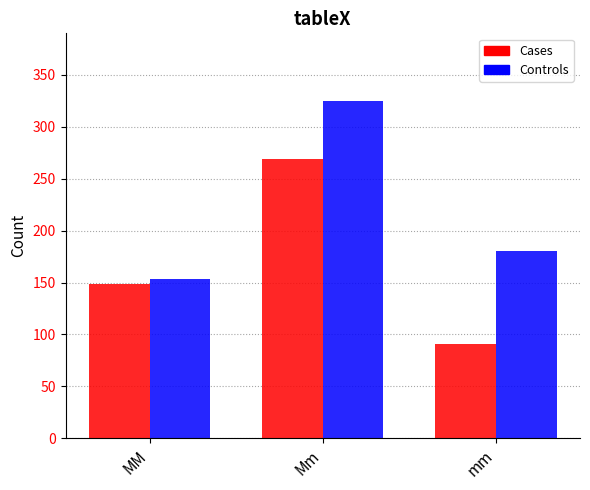

Rank the series by their average value, from lowest to highest.

Cases, Controls